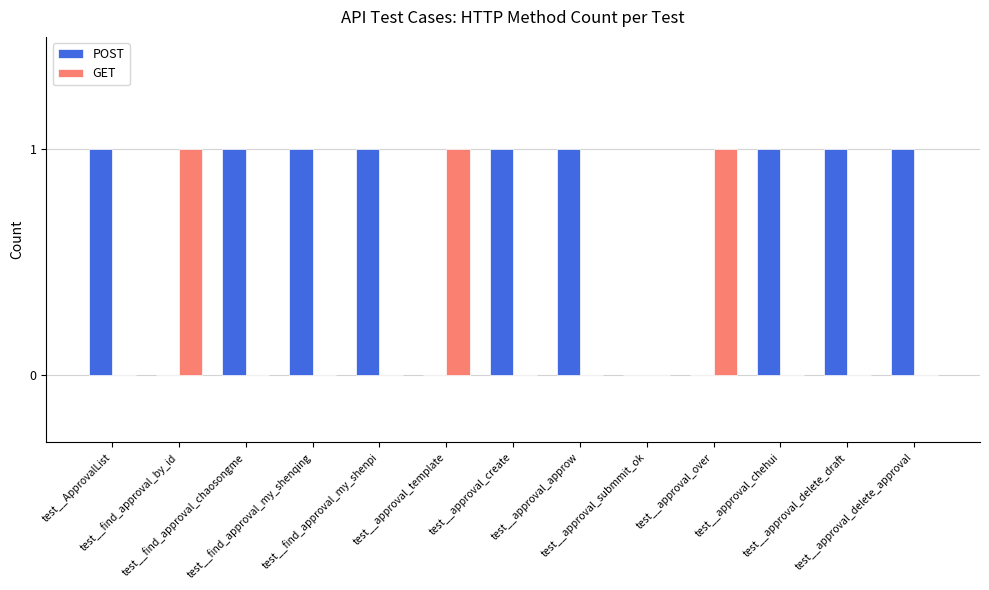

What is the sum of all GET values?

3